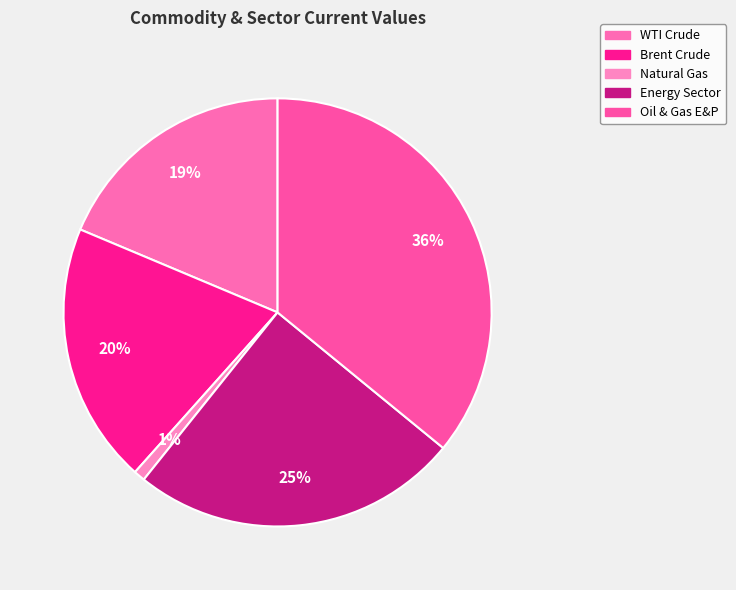

Does Natural Gas account for over 50% of the chart?

No